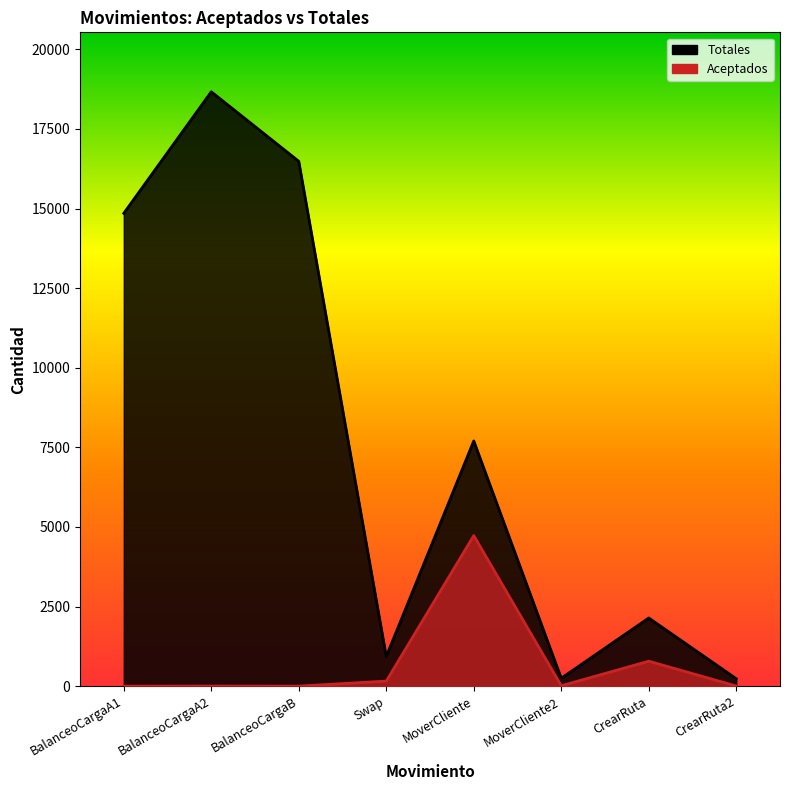

What is the maximum value for Totales?

18667